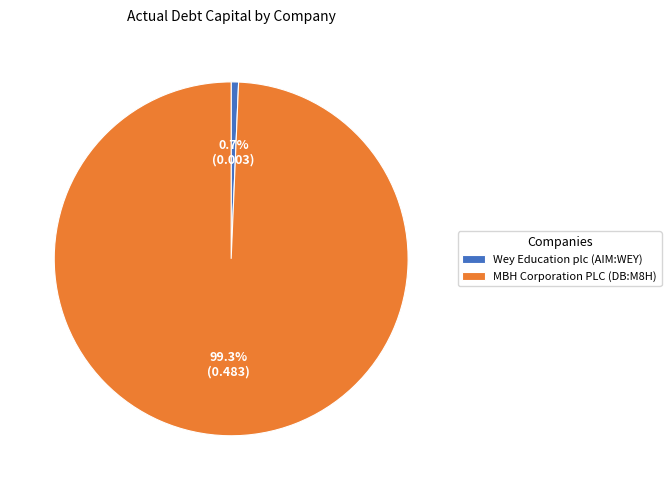

What is the largest slice in the pie chart?

MBH Corporation PLC (DB:M8H)